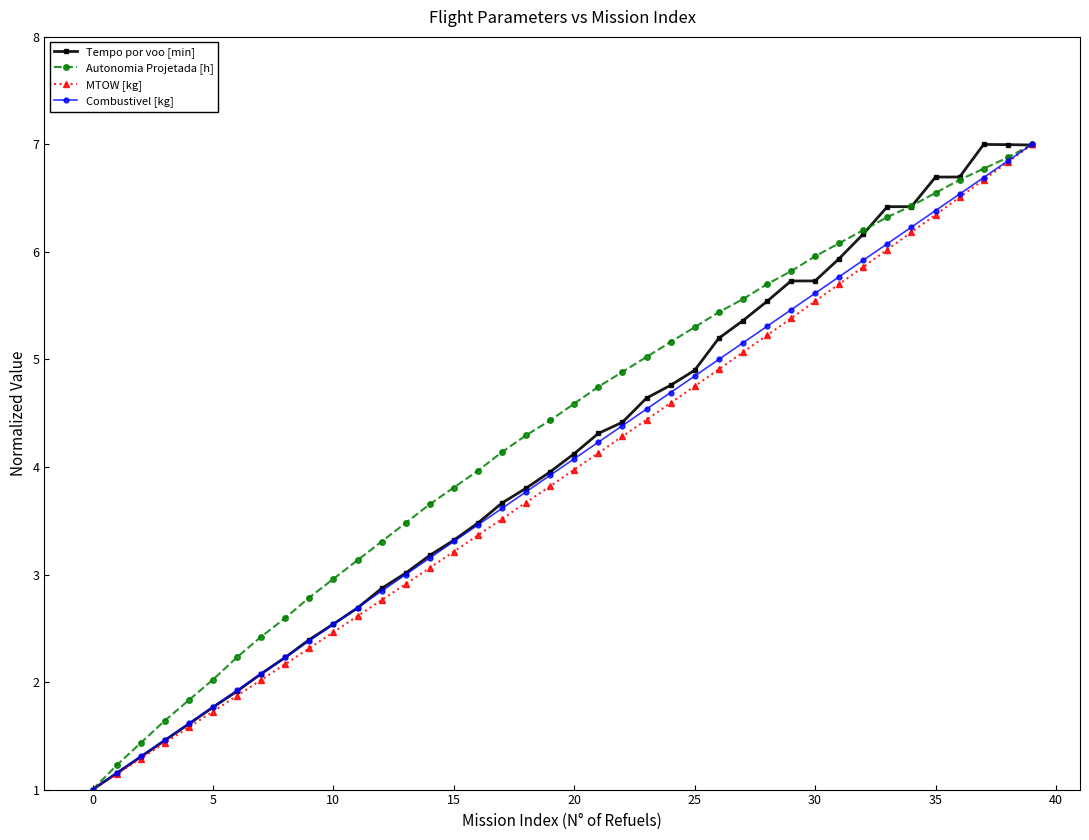

What is the value of the Combustivel [kg] point at the 27th from the left?

5.0